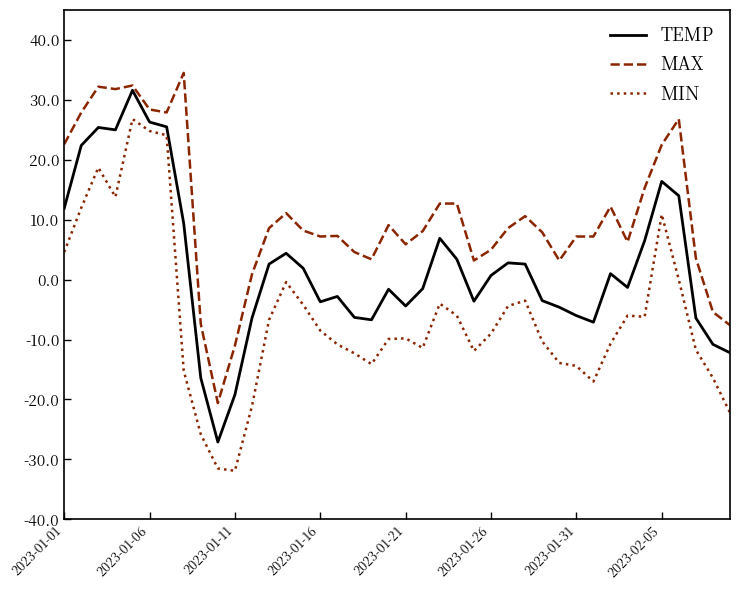

What is the maximum value shown in the chart?

34.5